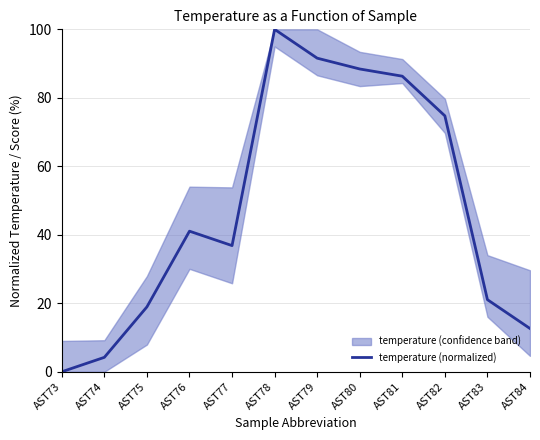

Reading left to right, what are all the values shown in this chart?

AST73=0.0	AST74=4.2	AST75=18.9	AST76=41.1	AST77=36.8	AST78=100.0	AST79=91.6	AST80=88.4	AST81=86.3	AST82=74.7	AST83=21.1	AST84=12.6